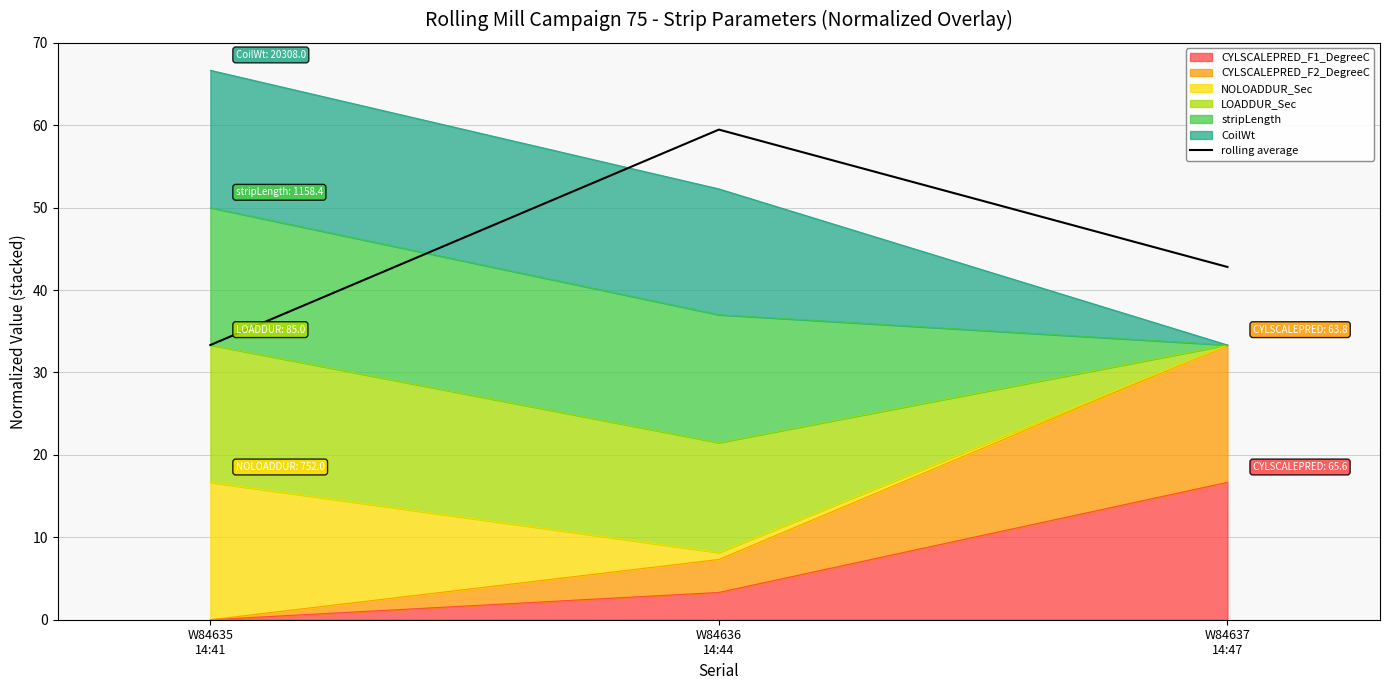

Reading left to right, list all the values displayed in this chart.

W84635
14:41=33.3	W84636
14:44=59.5	W84637
14:47=42.8